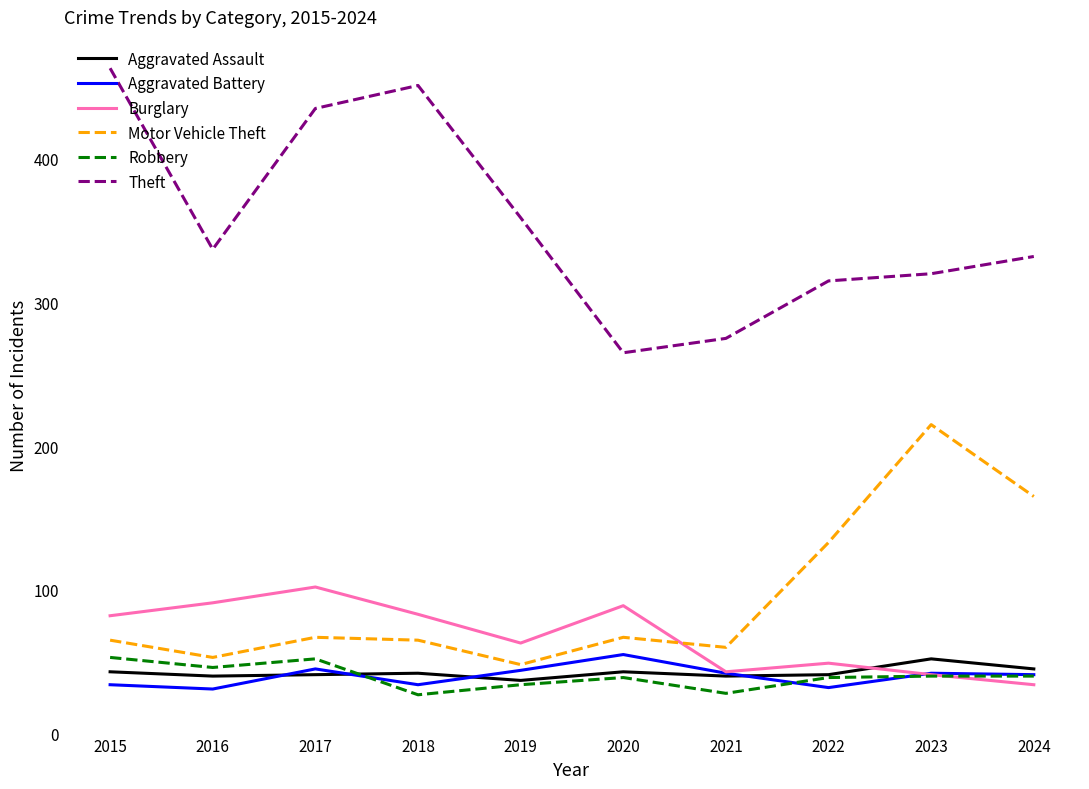

How many series are shown in this chart?

6